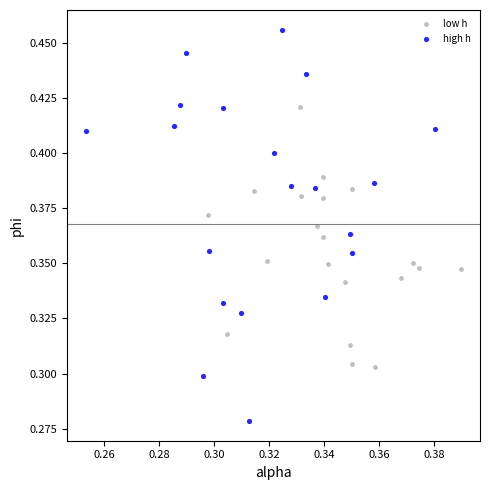

Which series contains the highest Y value?

high h